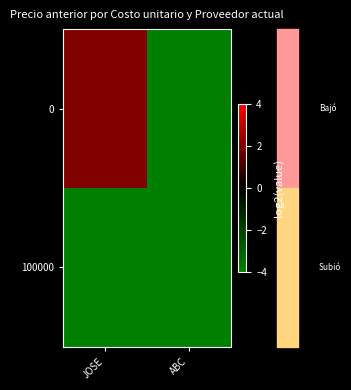

At which category is the sum across all series the highest?

JOSE